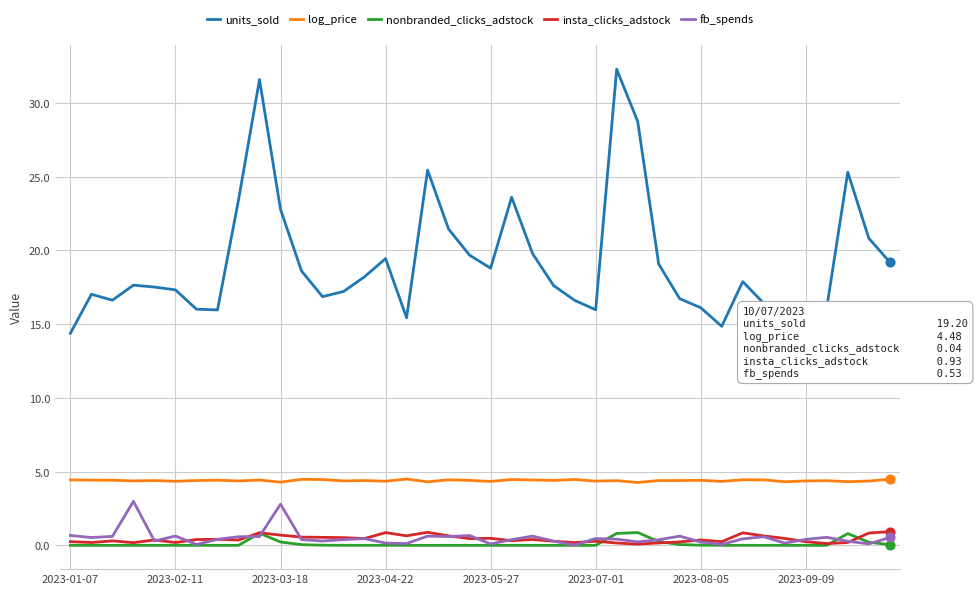

Which series has the widest spread of values?

units_sold